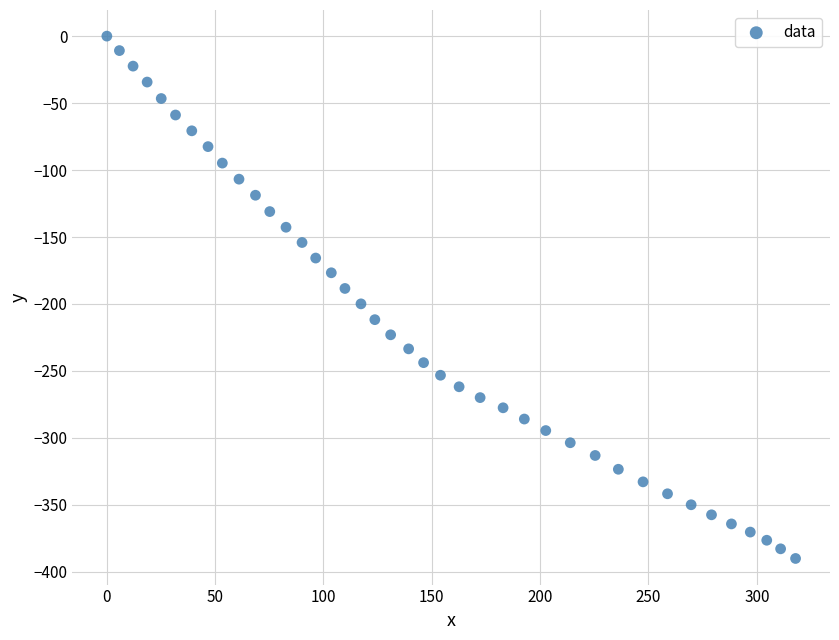

What is the range of X values (max minus min)?

317.9